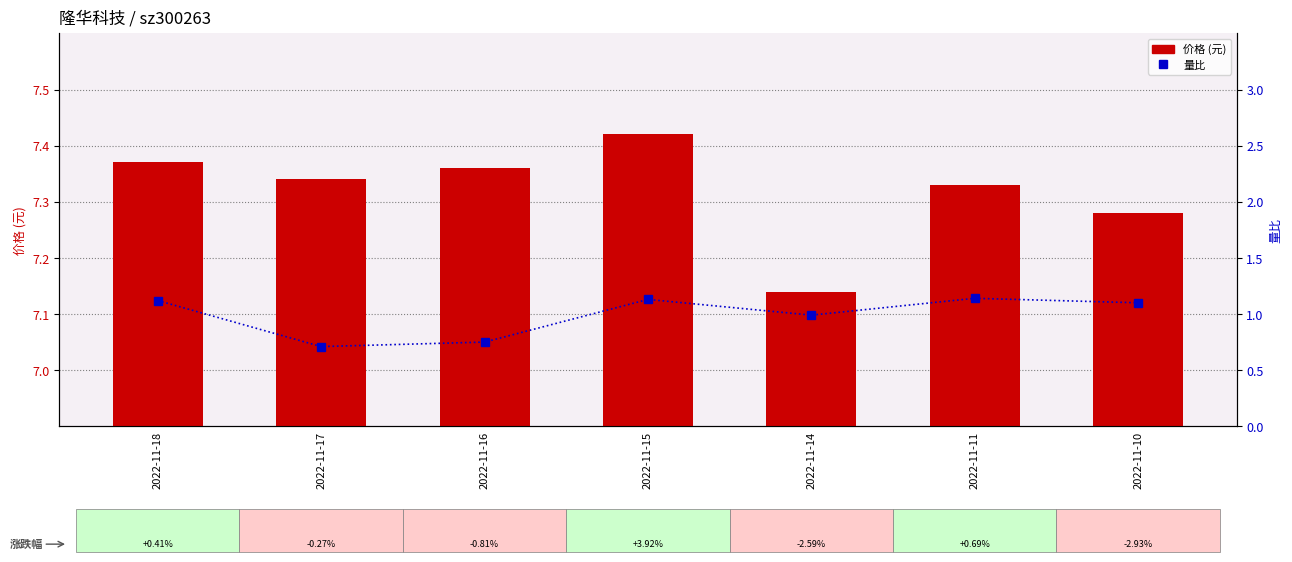

Rank the categories by 量比 value from highest to lowest.

2022-11-11, 2022-11-15, 2022-11-18, 2022-11-10, 2022-11-14, 2022-11-16, 2022-11-17